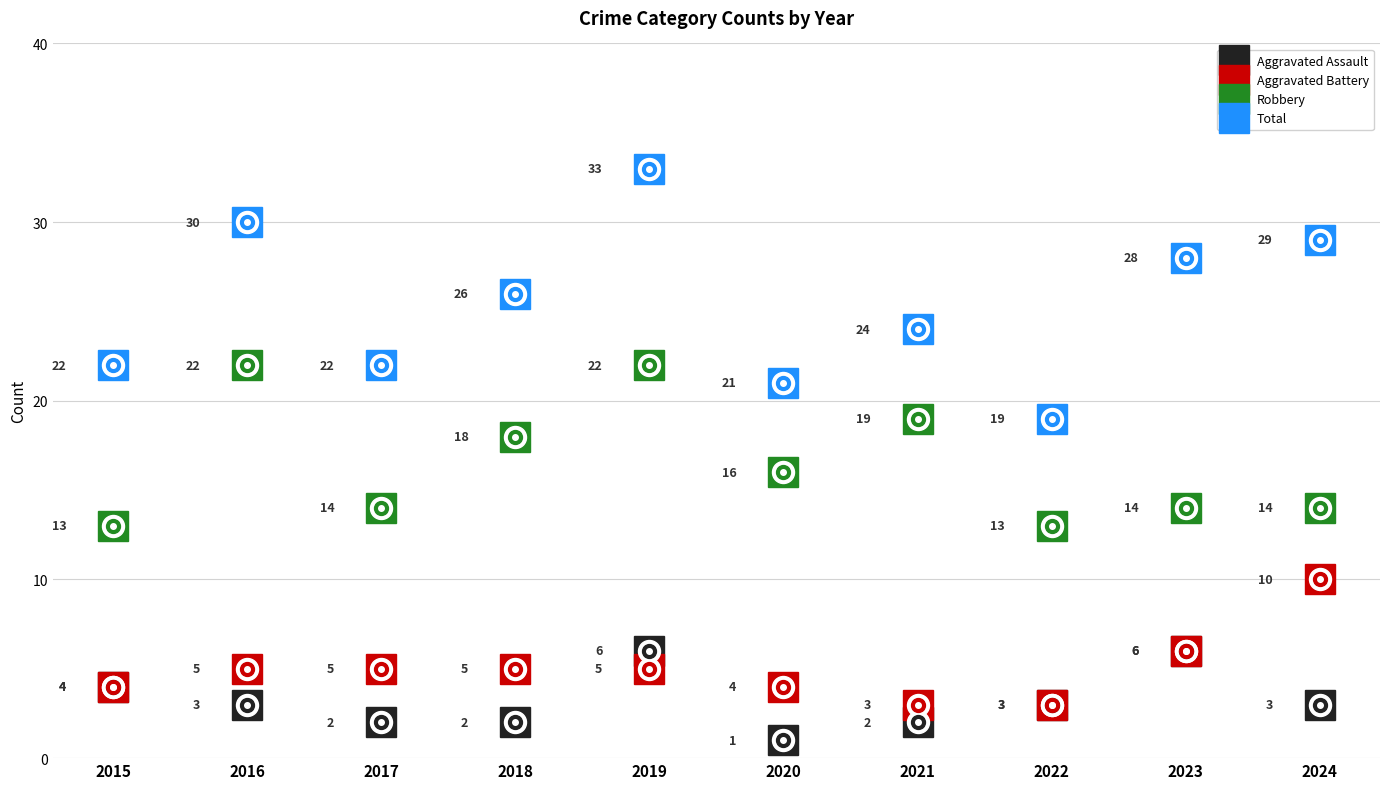

True or false: Robbery and Aggravated Battery intersect in this chart.

False